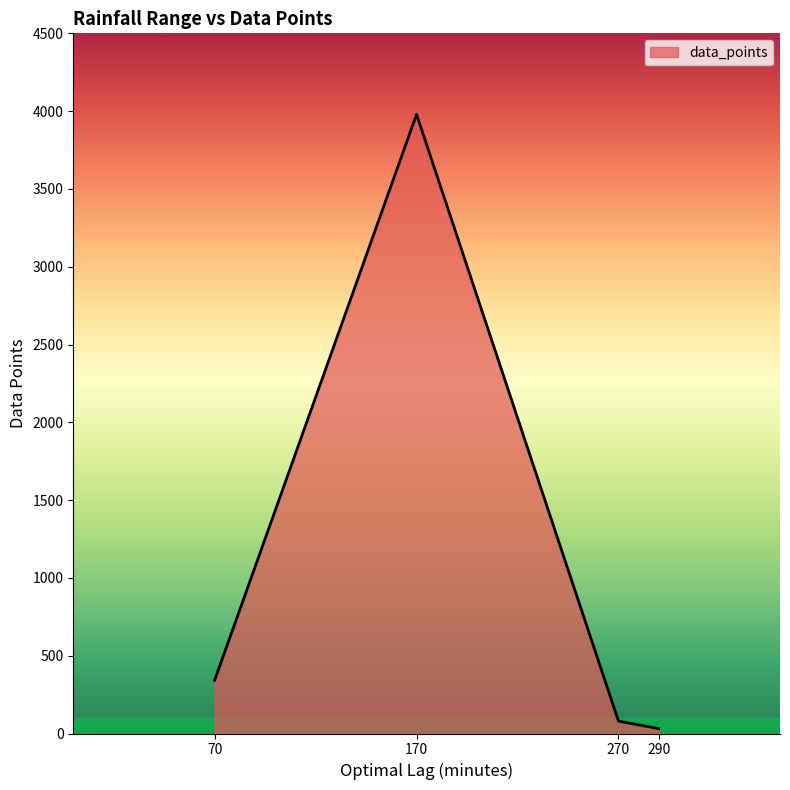

What is the change in value from 70 to 170?

+3637